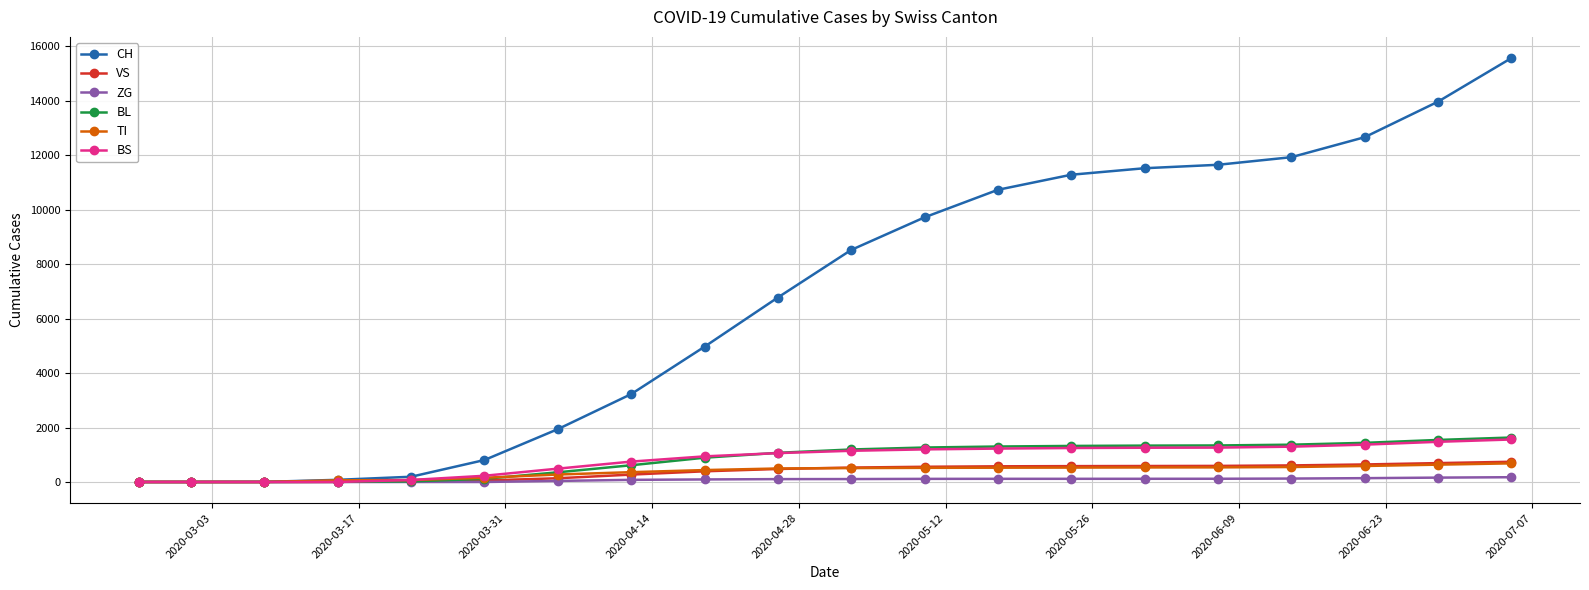

How many categories are shown in the chart?

20